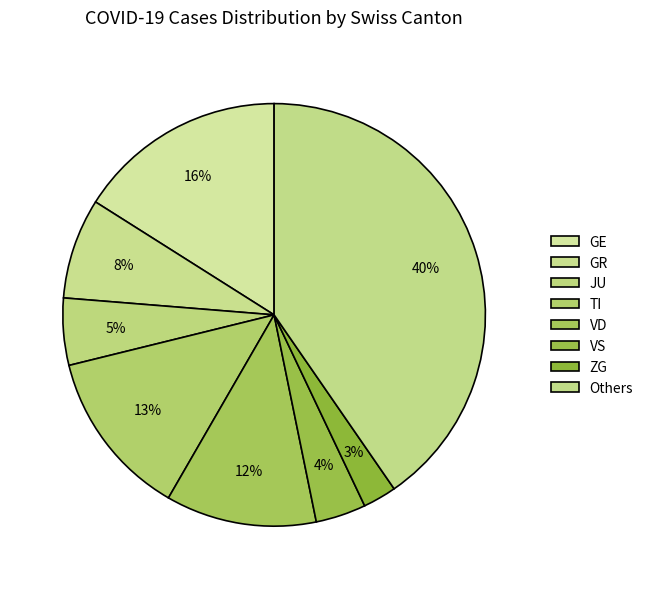

Rank the categories by value from lowest to highest.

ZG, VS, JU, GR, VD, TI, GE, Others